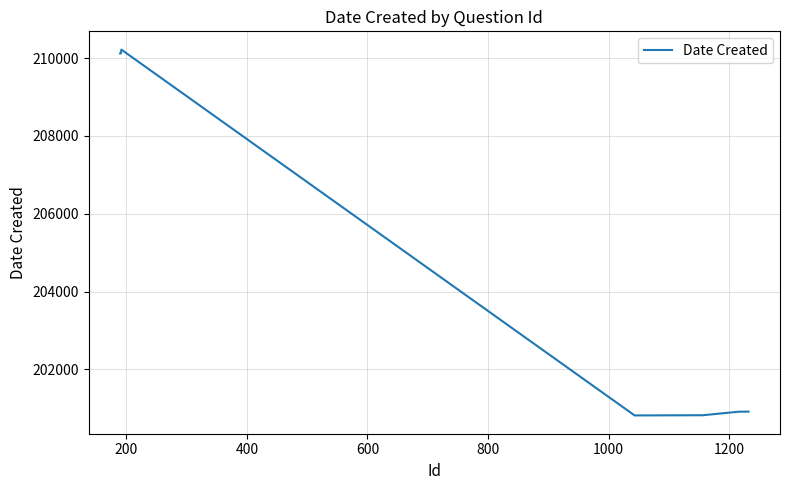

What is the difference between the maximum and minimum values?

9401